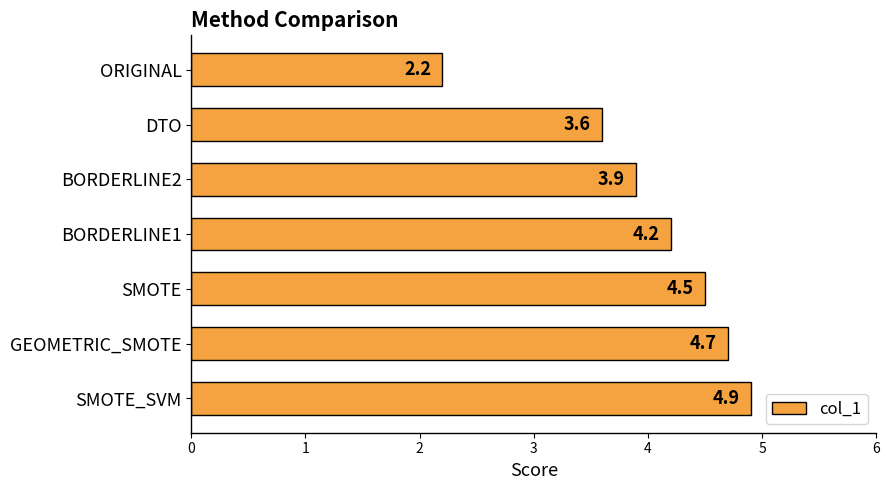

The chart shows a value of 2.2 at ORIGINAL. True or false?

True